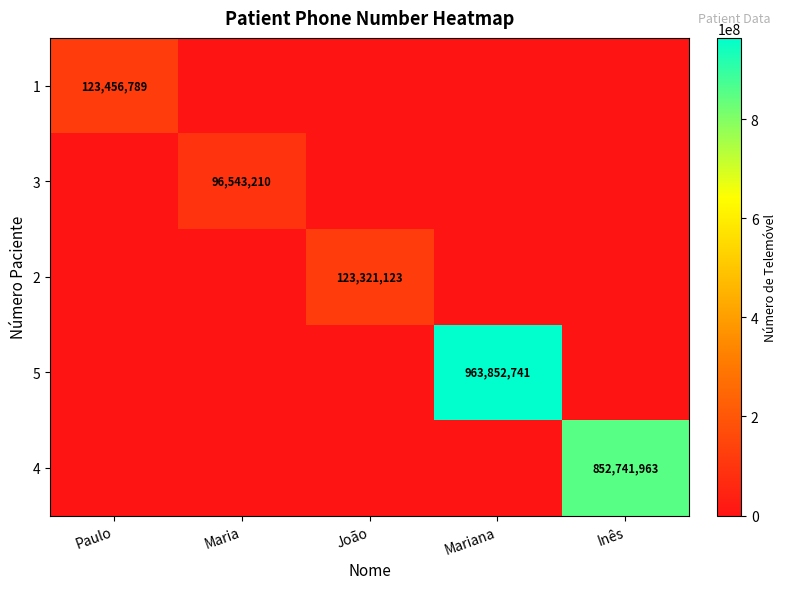

True or false: 3 has a value of 96543210 at Maria.

True